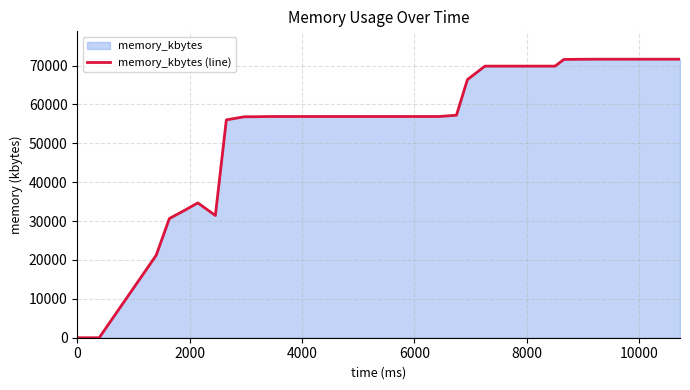

What is the greatest value displayed?

71624